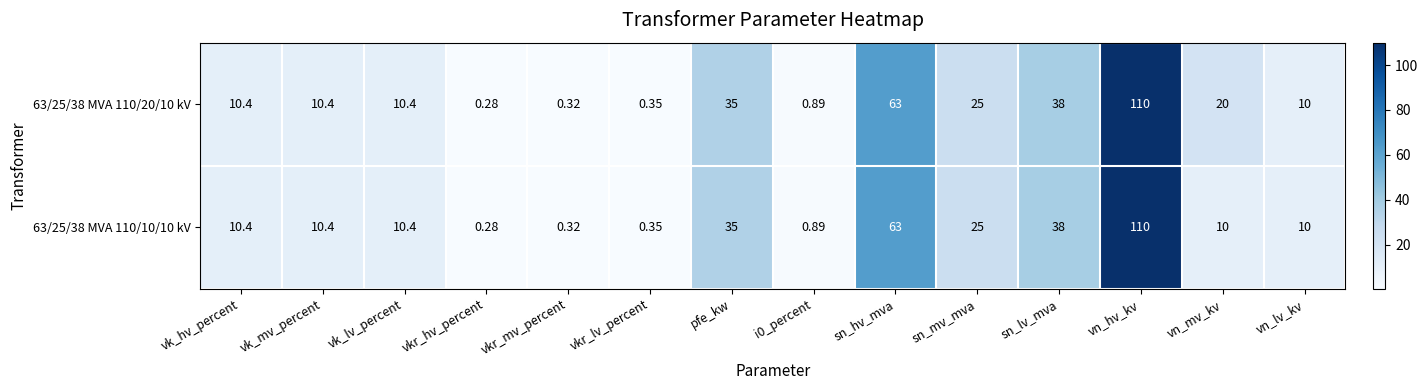

At which category is the sum across all series the highest?

vn_hv_kv